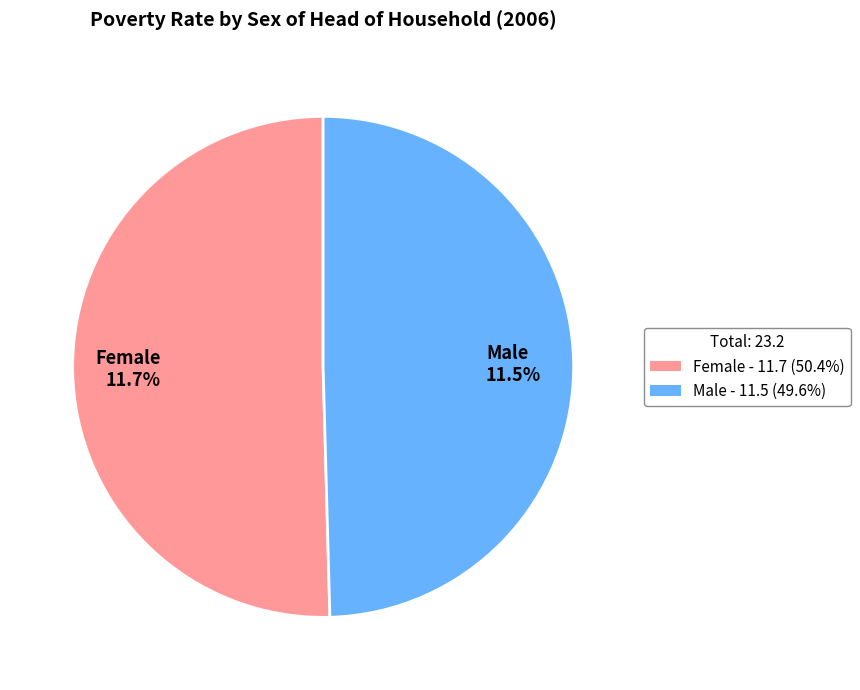

Rank the categories by value from lowest to highest.

Male, Female